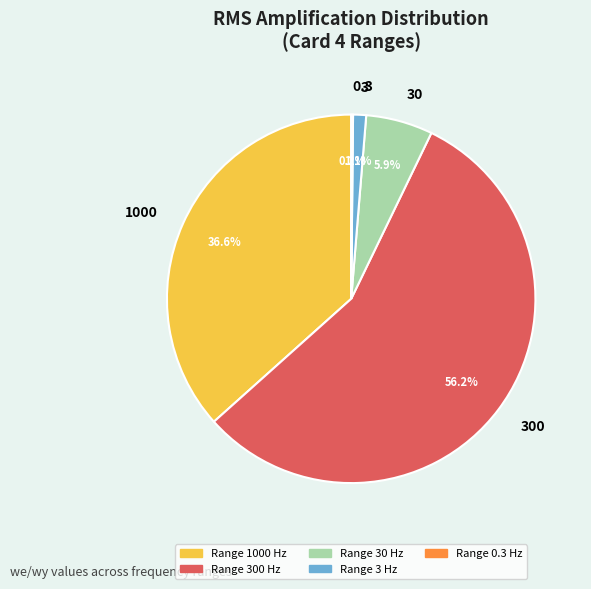

To the nearest percent, what is the average slice percentage?

20%